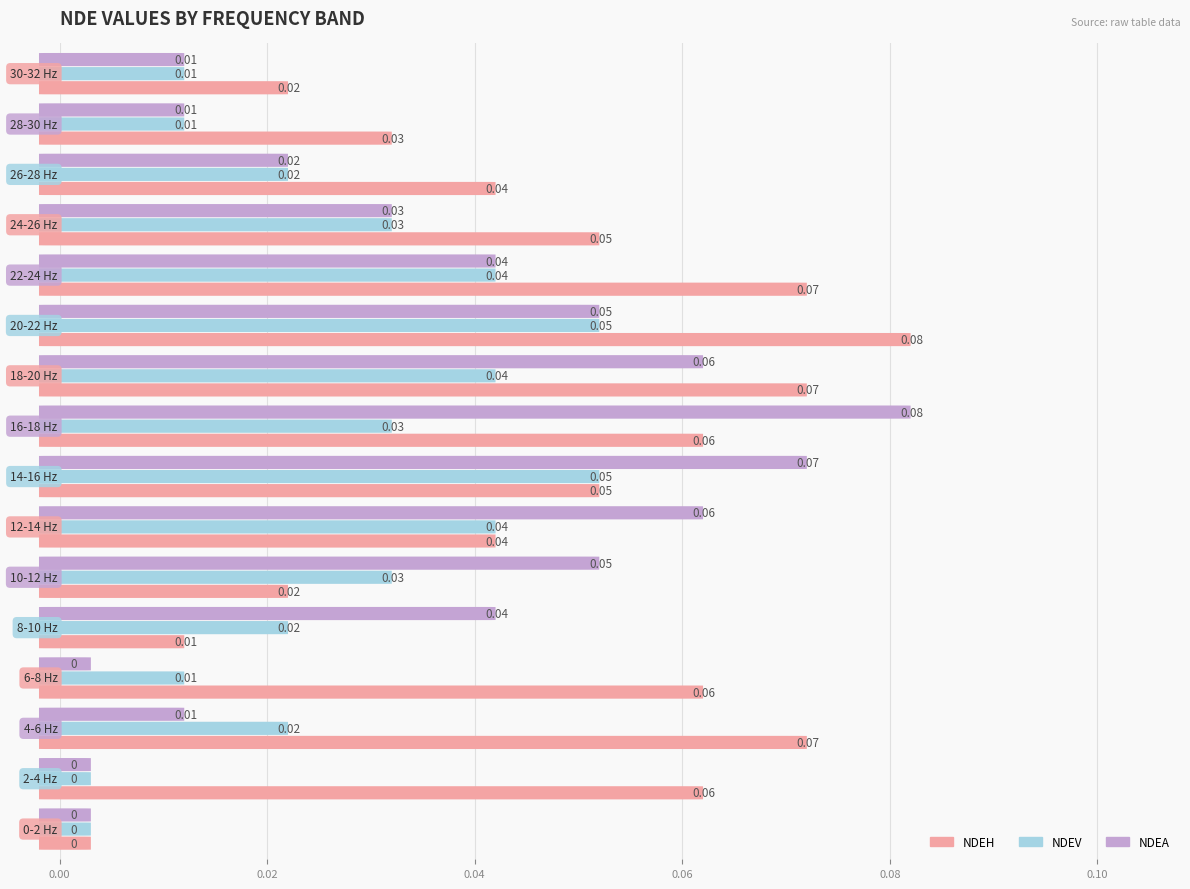

How many data points in NDEV are above 0?

14